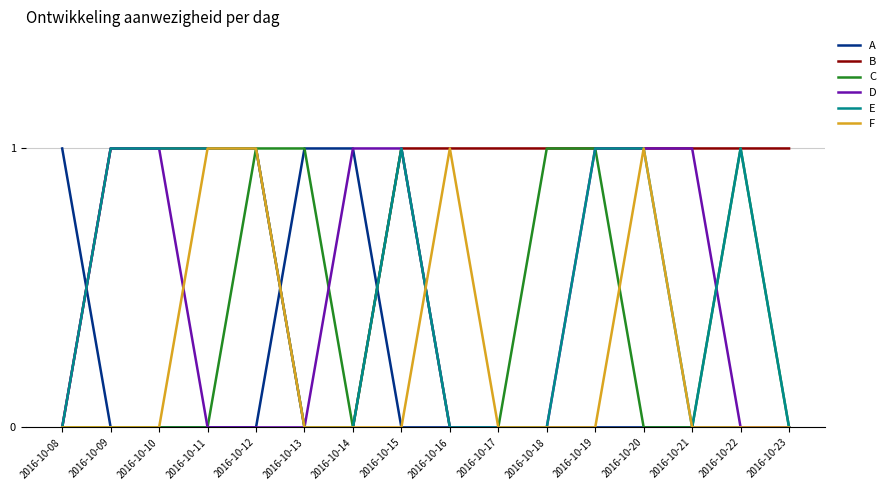

What are all the series names shown in the legend?

A, B, C, D, E, F